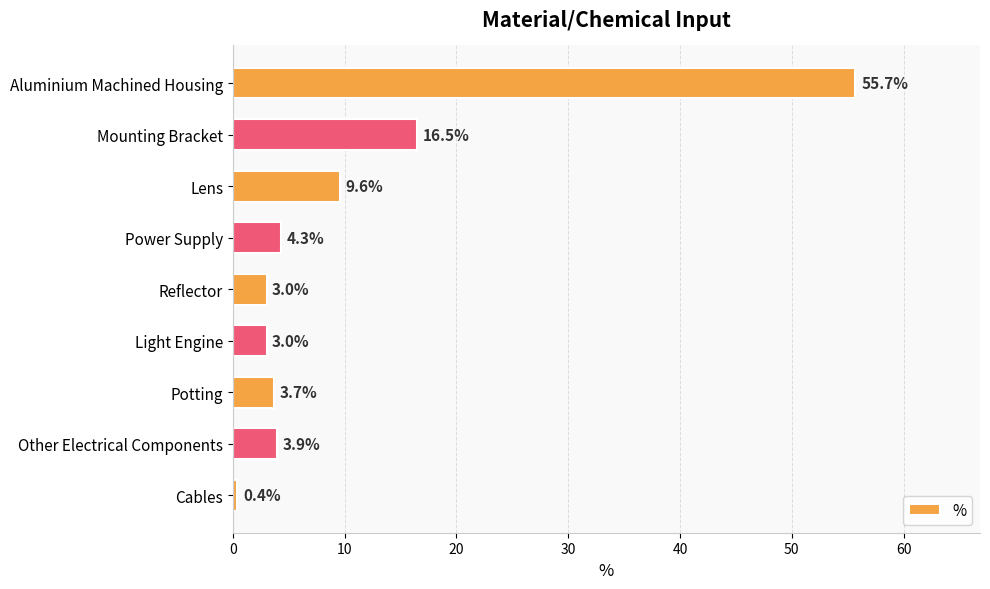

Between Cables and Mounting Bracket, which is larger?

Mounting Bracket